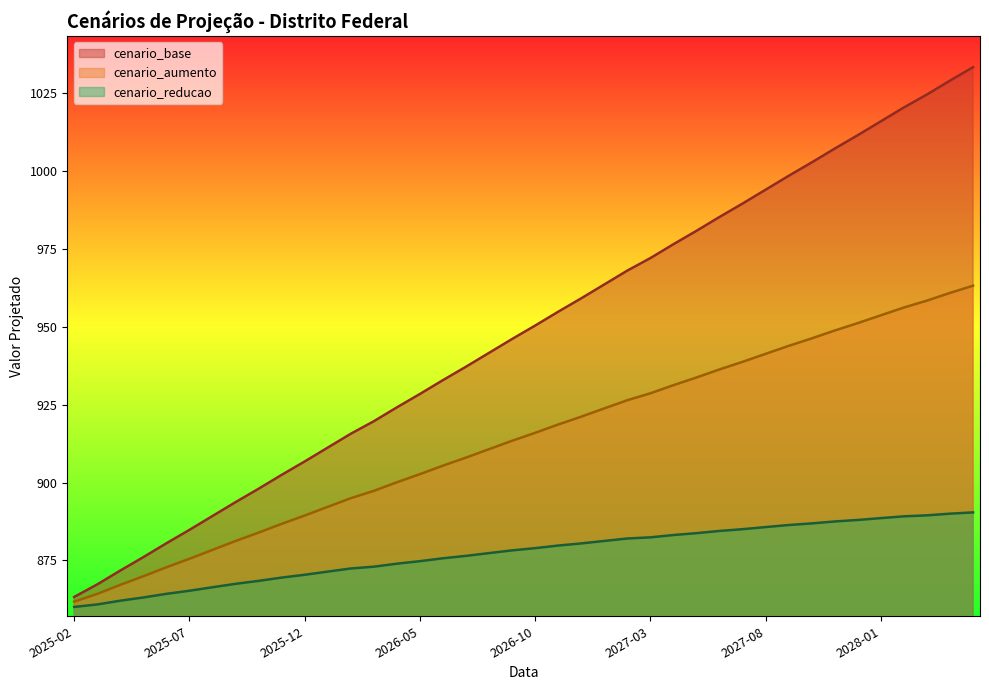

Reading left to right, what are all the values shown in this chart?

cenario_base: 863.3	867.3	871.8	876.1	880.5	884.8	889.3	893.7	898.0	902.5	906.8	911.2	915.6	919.7	924.1	928.4	932.9	937.2	941.6	946.1	950.4	954.8	959.1	963.5	968.0	972.0	976.5	980.8	985.2	989.5	993.9	998.4	1002.7	1007.1	1011.4	1015.9	1020.3	1024.5	1028.9	1033.2
cenario_aumento: 861.8	864.3	867.2	869.9	872.8	875.5	878.4	881.2	883.9	886.7	889.4	892.2	895.0	897.3	900.1	902.7	905.4	908.0	910.7	913.4	915.9	918.6	921.1	923.8	926.4	928.6	931.2	933.7	936.3	938.7	941.3	943.8	946.2	948.8	951.2	953.7	956.2	958.4	960.8	963.2
cenario_reducao: 860.1	860.9	862.1	863.1	864.3	865.3	866.4	867.5	868.4	869.5	870.4	871.4	872.4	873.0	874.0	874.8	875.7	876.5	877.4	878.2	879.0	879.8	880.5	881.3	882.0	882.4	883.2	883.8	884.5	885.0	885.7	886.4	886.9	887.5	888.0	888.6	889.2	889.5	890.0	890.4